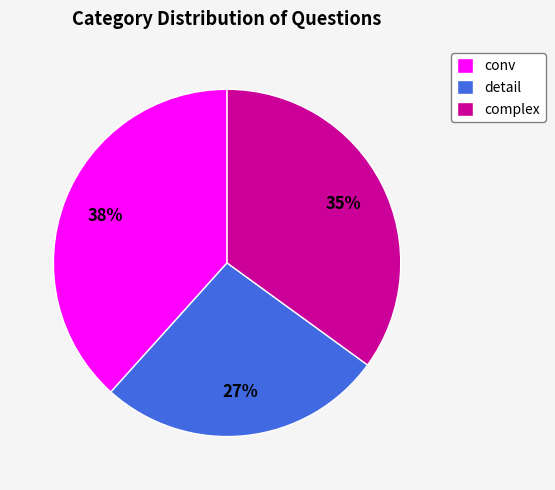

Which has a higher value, detail or conv?

conv